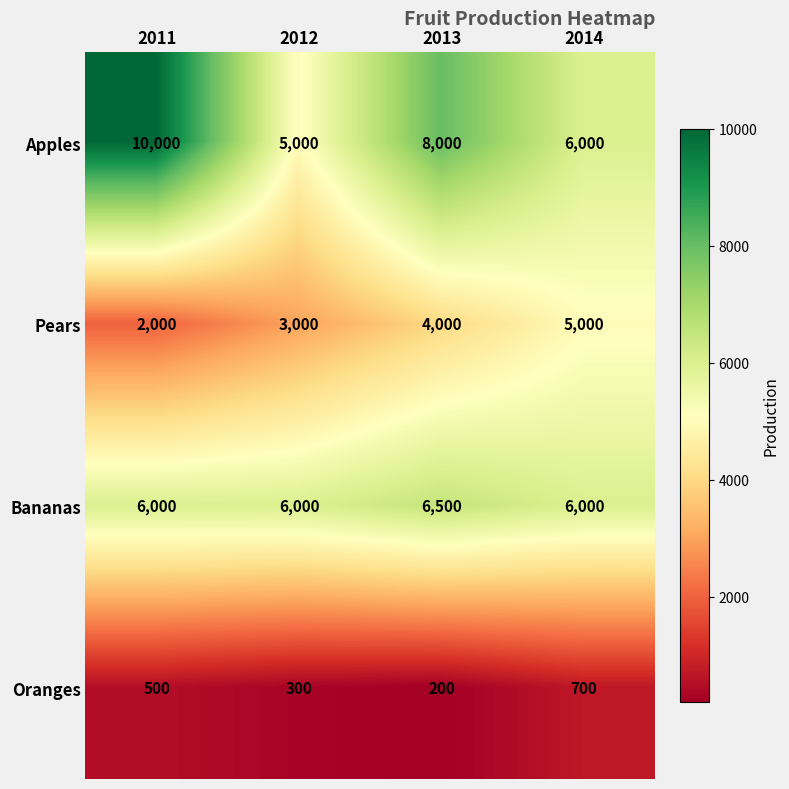

How many Oranges values are between 300 and 700?

3